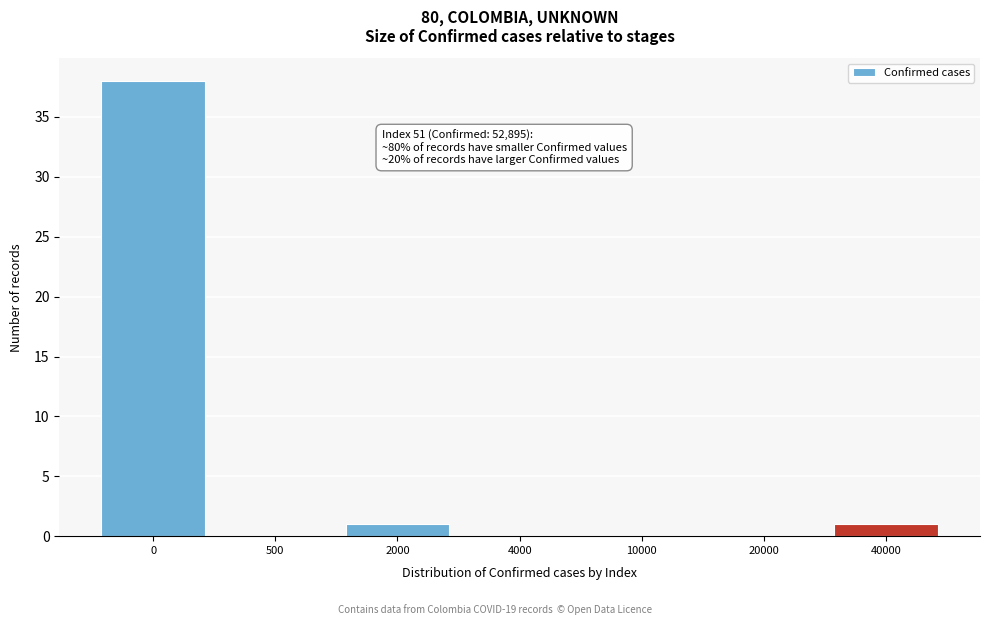

Reading left to right, what are all the values shown in this chart?

0=38	500=0	2000=1	4000=0	10000=0	20000=0	40000=1